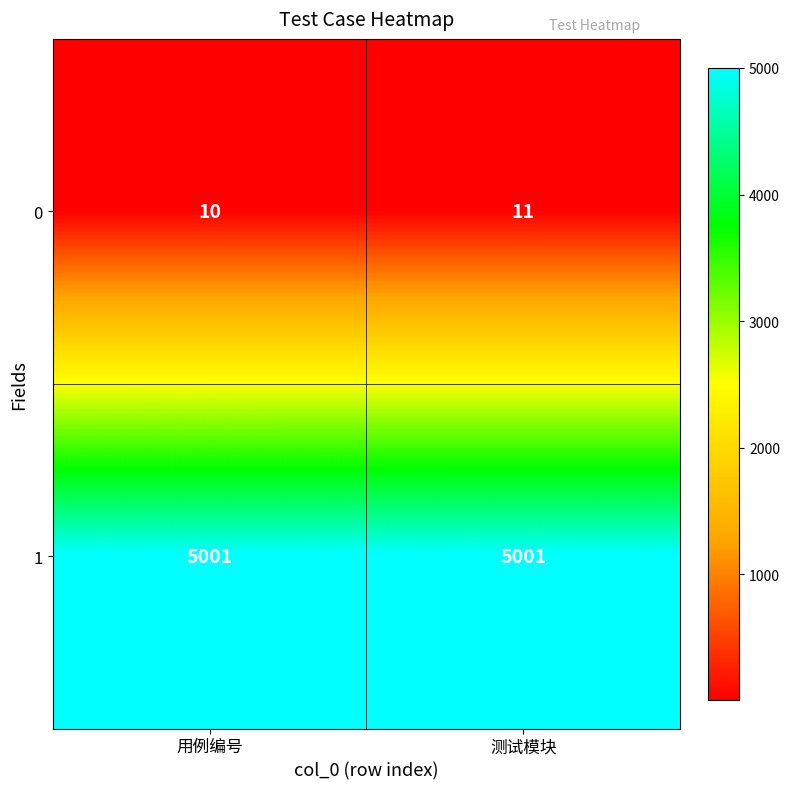

True or false: 0 has a value of 15 at 用例编号.

False